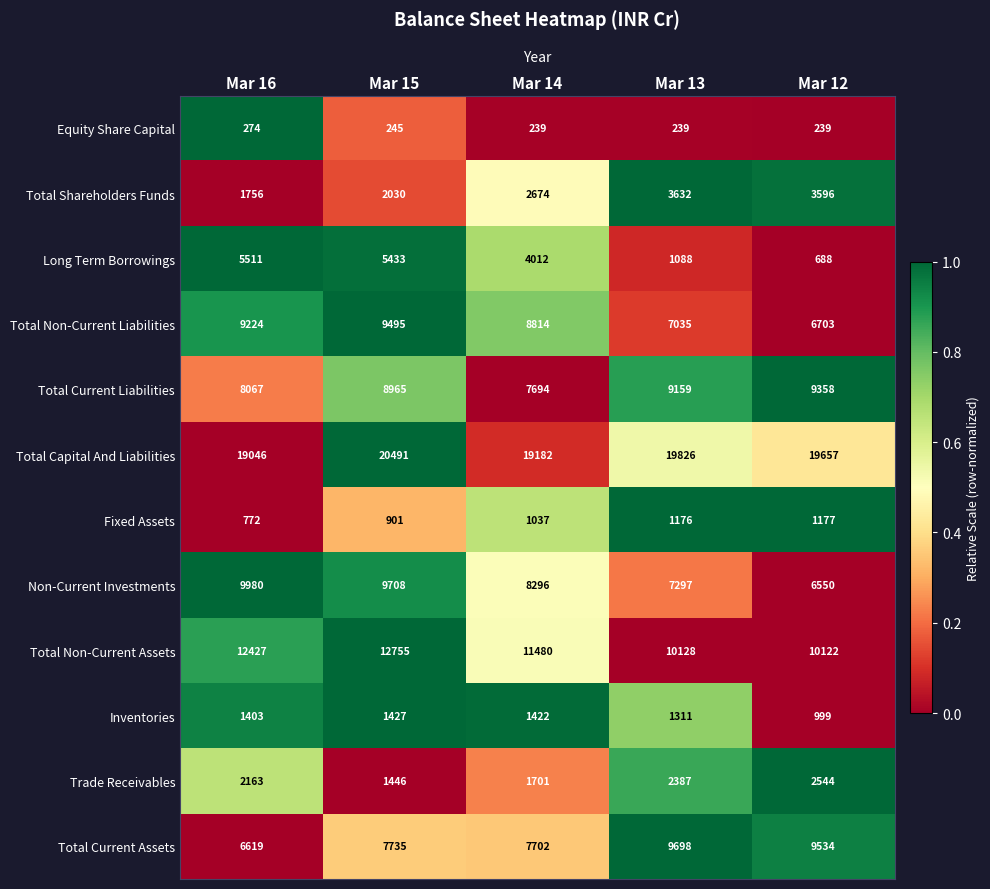

At which category is the sum across all series the highest?

Mar 15